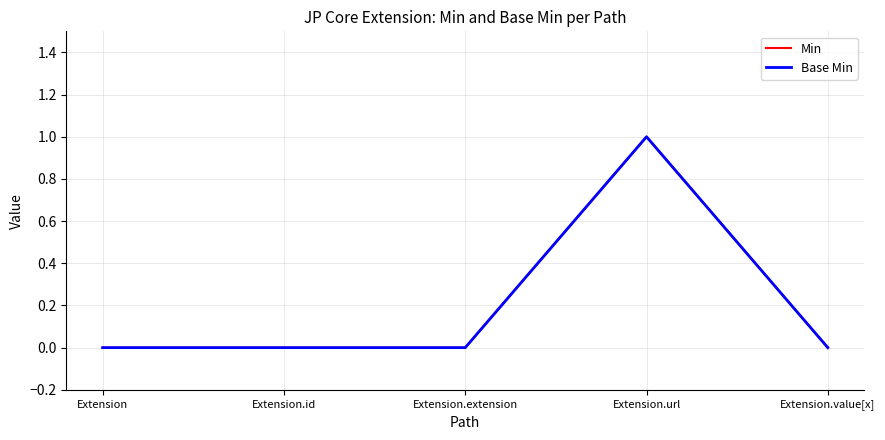

True or false: Min and Base Min intersect in this chart.

False